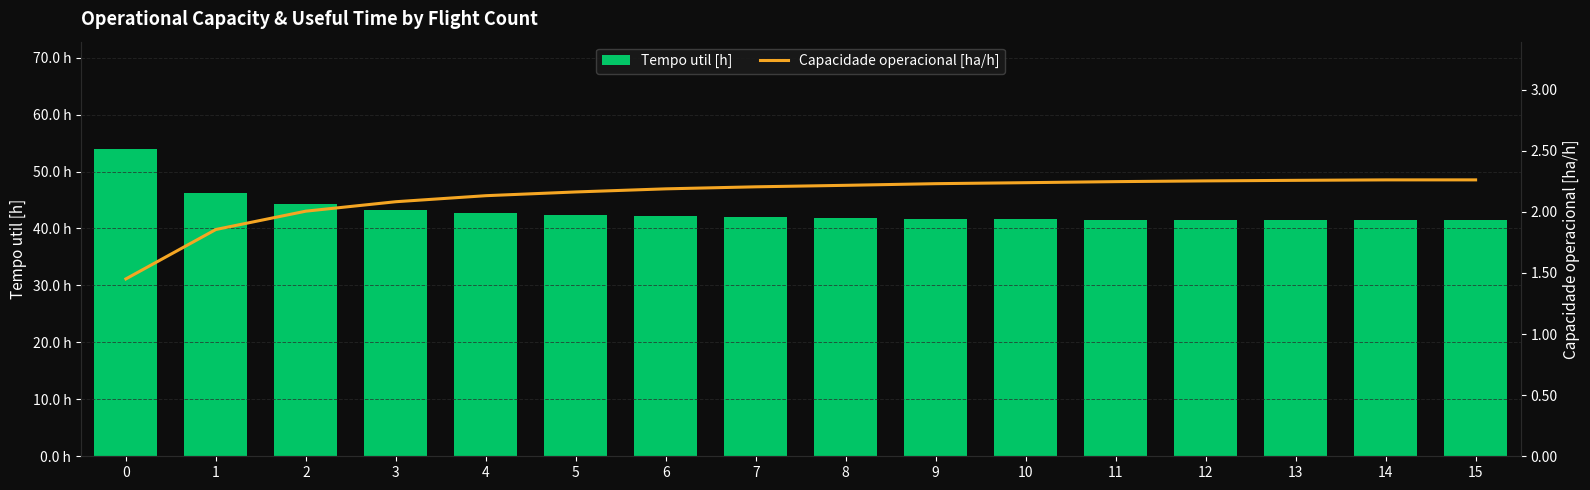

Between 14 and 7, which is larger?

7